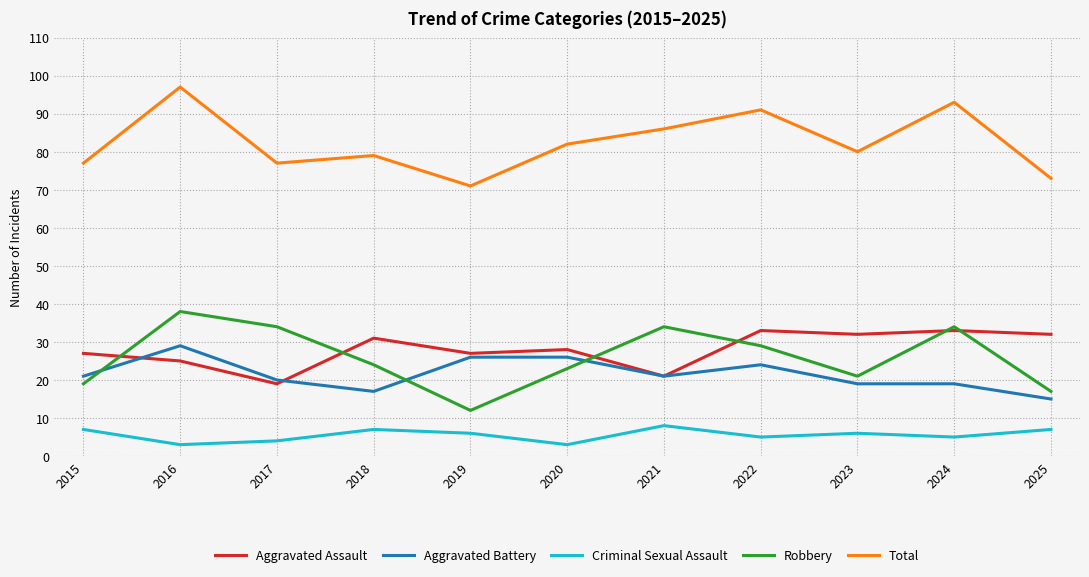

The Robbery series shows 55 at 2021. True or false?

False